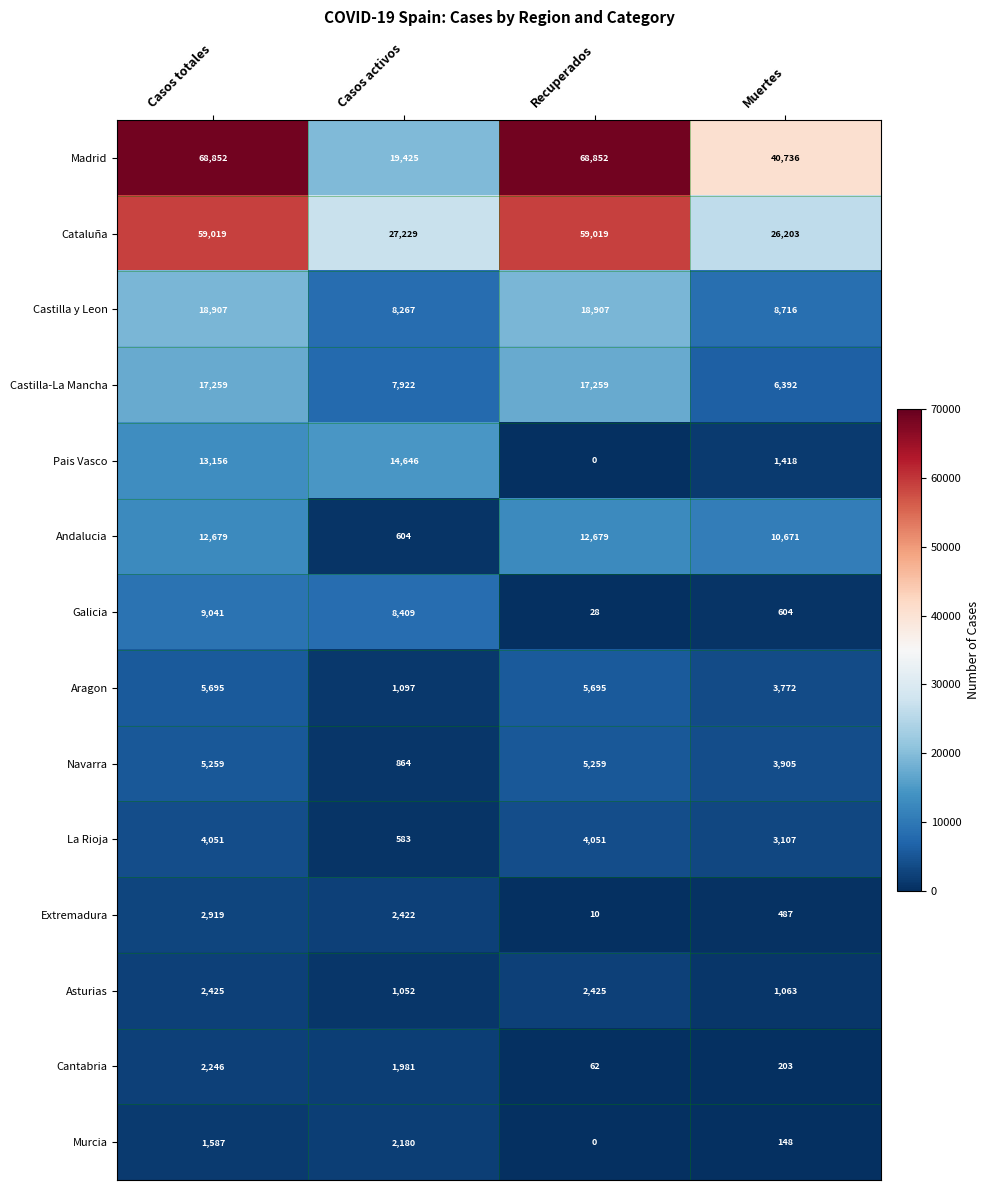

Which series has the largest range (max minus min)?

Madrid